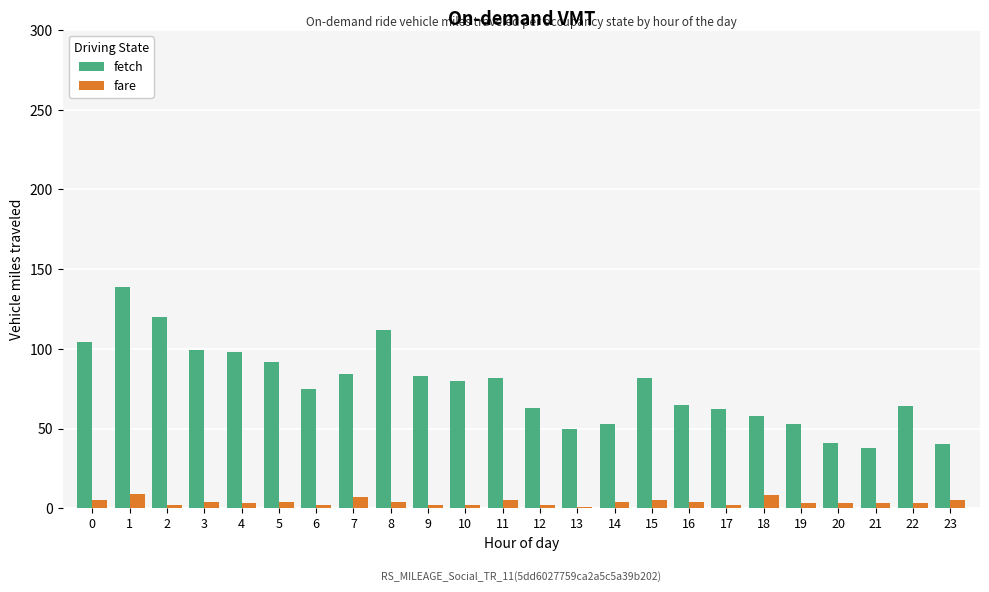

What is the spread (max minus min) of values at 0?

99